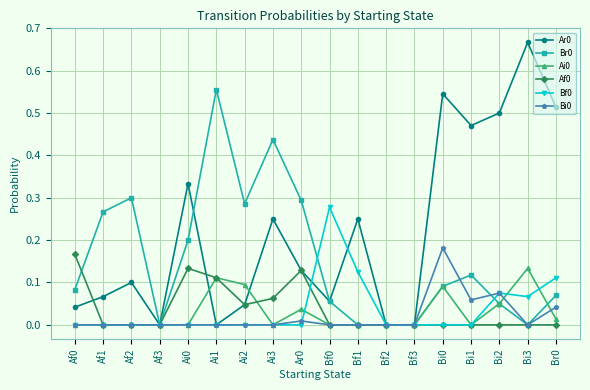

Which label corresponds to the largest value in the chart?

Bi3